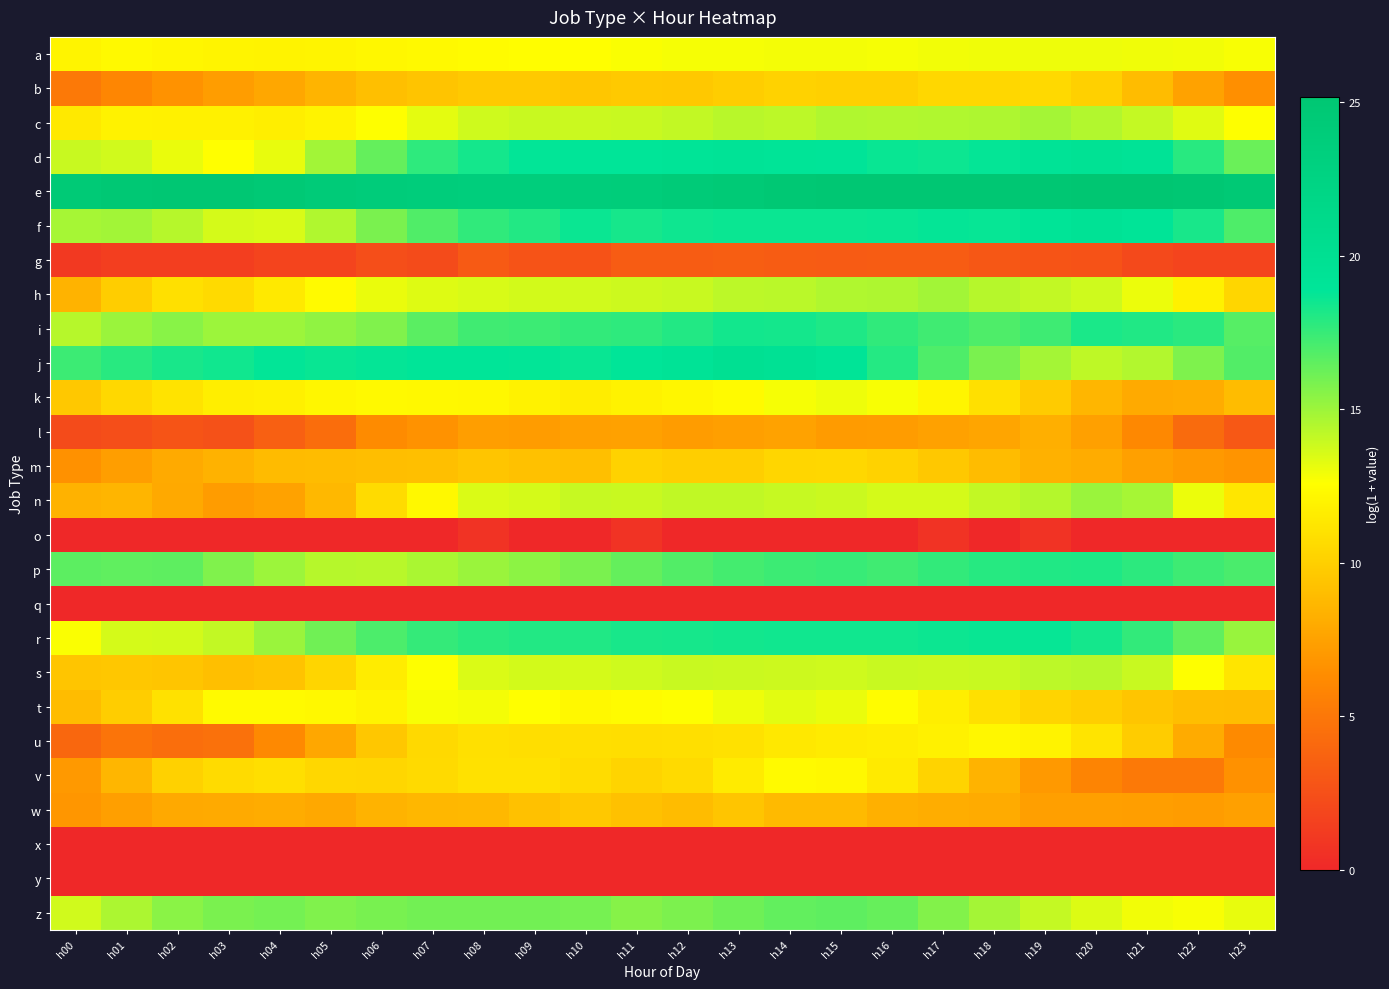

At h11, list the series in order from largest to smallest.

e, d, j, f, r, i, p, z, c, n, h, s, a, t, k, u, v, m, b, w, l, g, o, q, x, y